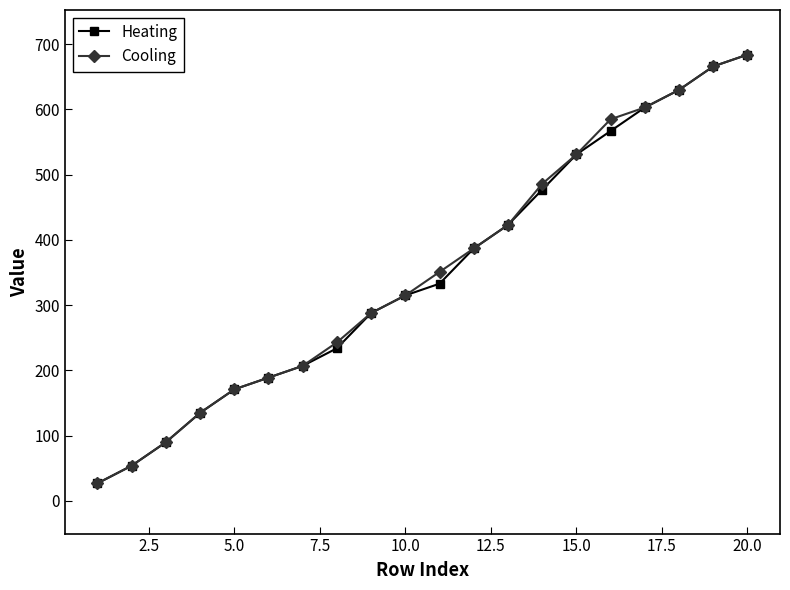

Reading left to right, transcribe all the data shown in this chart.

Heating: 27	54	90	135	171	189	207	234	288	315	333	387	423	477	531	567	603	630	666	684
Cooling: 27	54	90	135	171	189	207	243	288	315	351	387	423	486	531	585	603	630	666	684